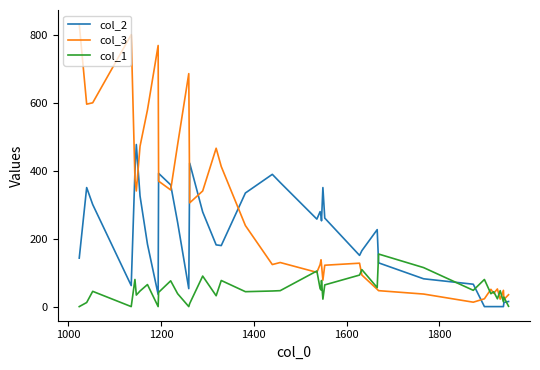

True or false: col_1 and col_2 cross at least once.

True